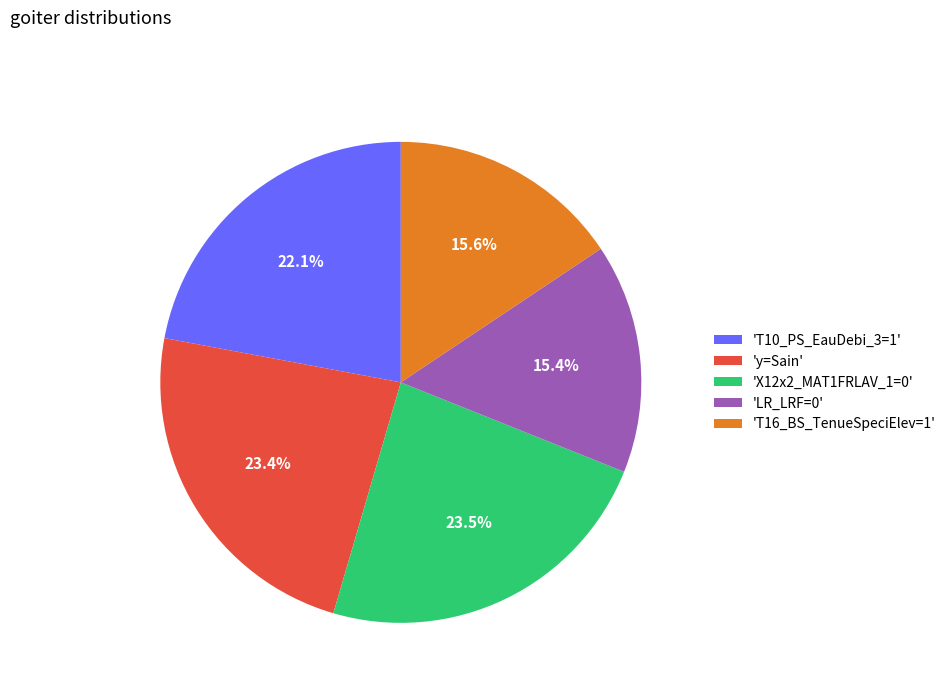

Between 'LR_LRF=0' and 'X12x2_MAT1FRLAV_1=0', which is larger?

'X12x2_MAT1FRLAV_1=0'